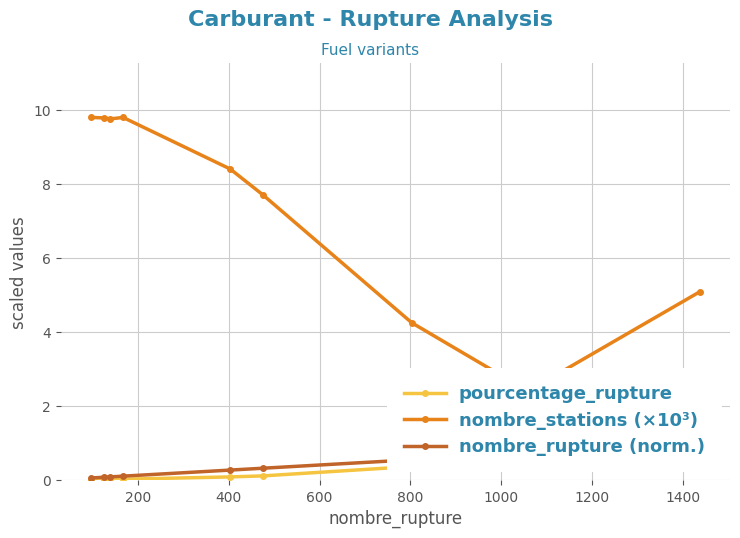

The nombre_stations (×10³) series shows 5.0 at 1000. True or false?

False